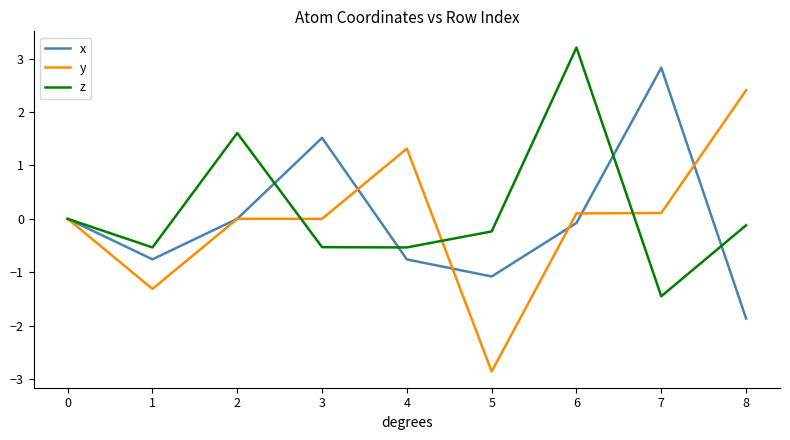

Is the value of y at 6 greater than the value of z at 5?

Yes